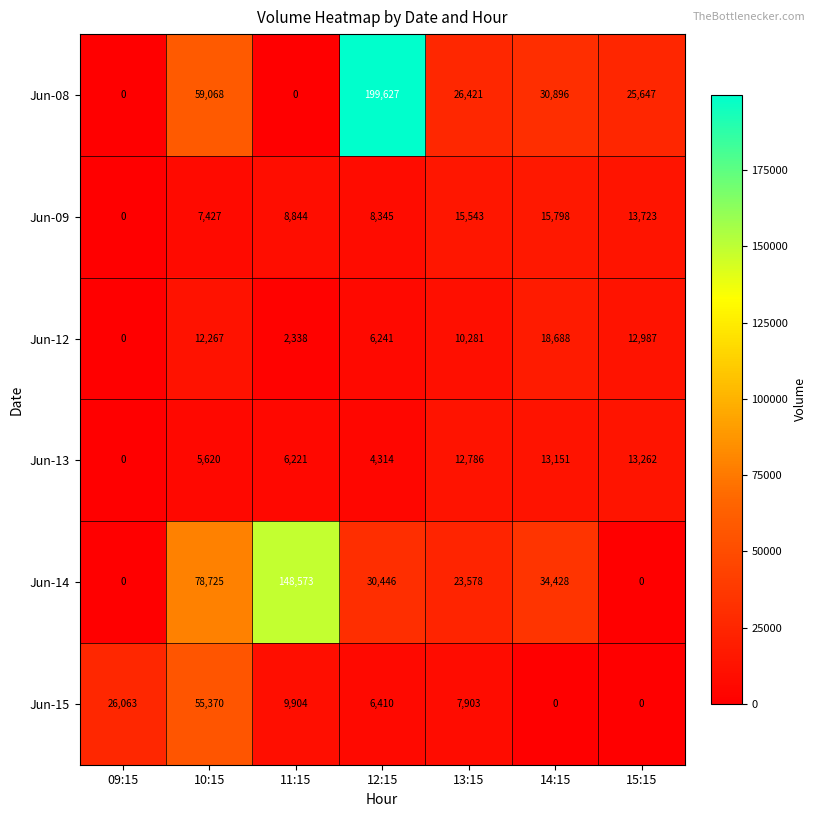

What value does the Jun-13 series have at 15:15?

13262